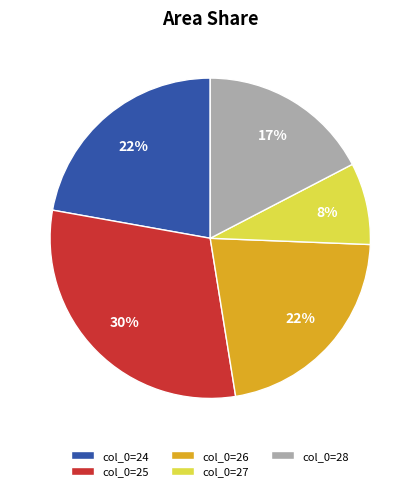

To the nearest percent, what is the average slice percentage?

20%